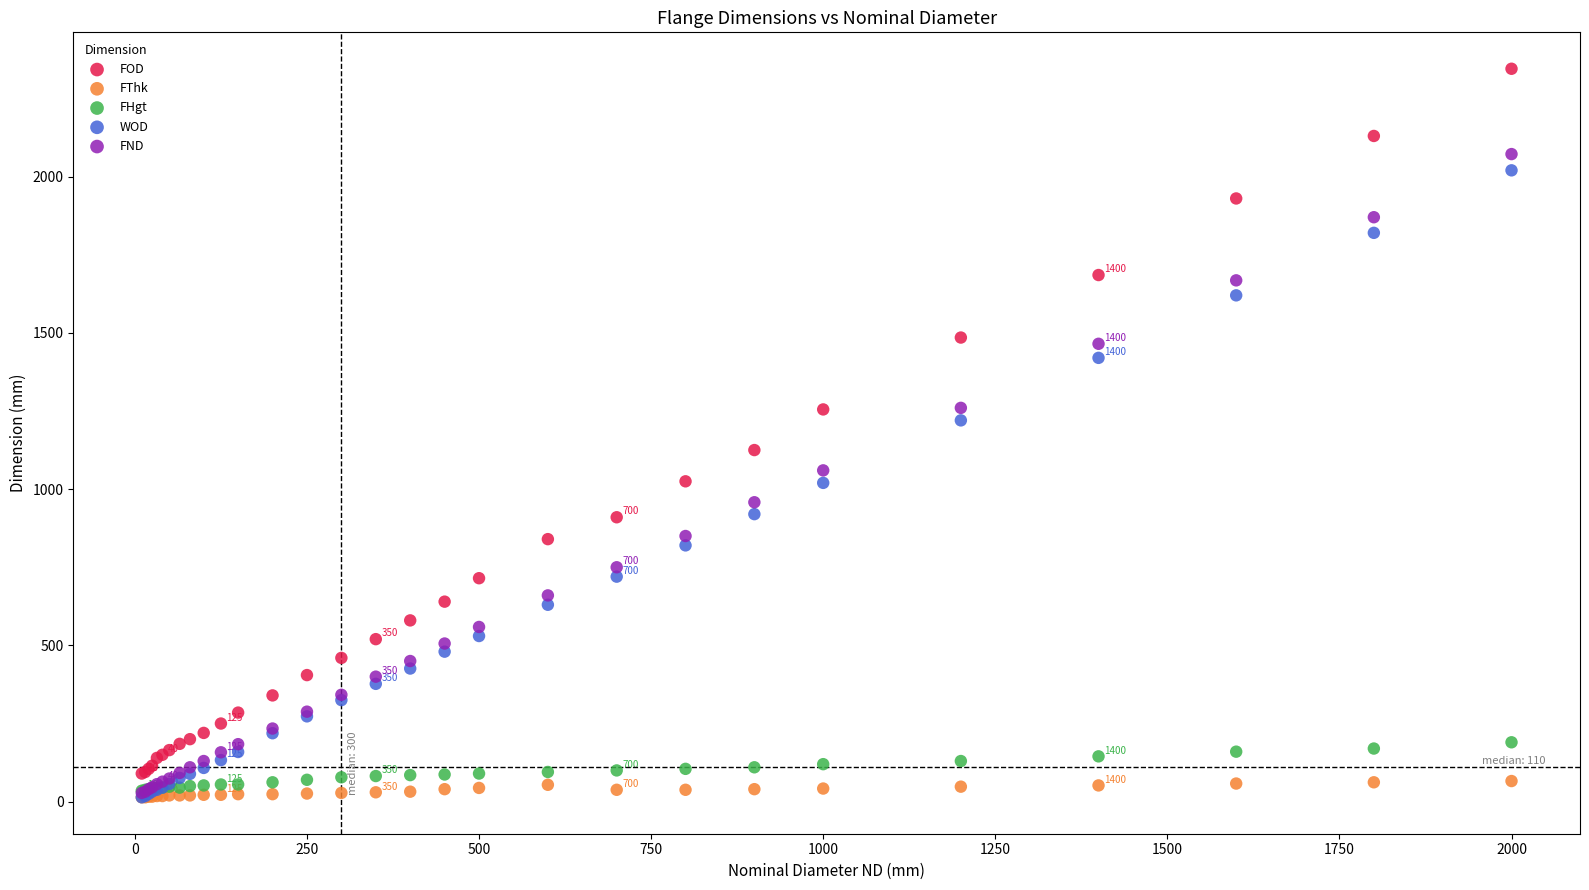

Which series contains the highest Y value?

FOD